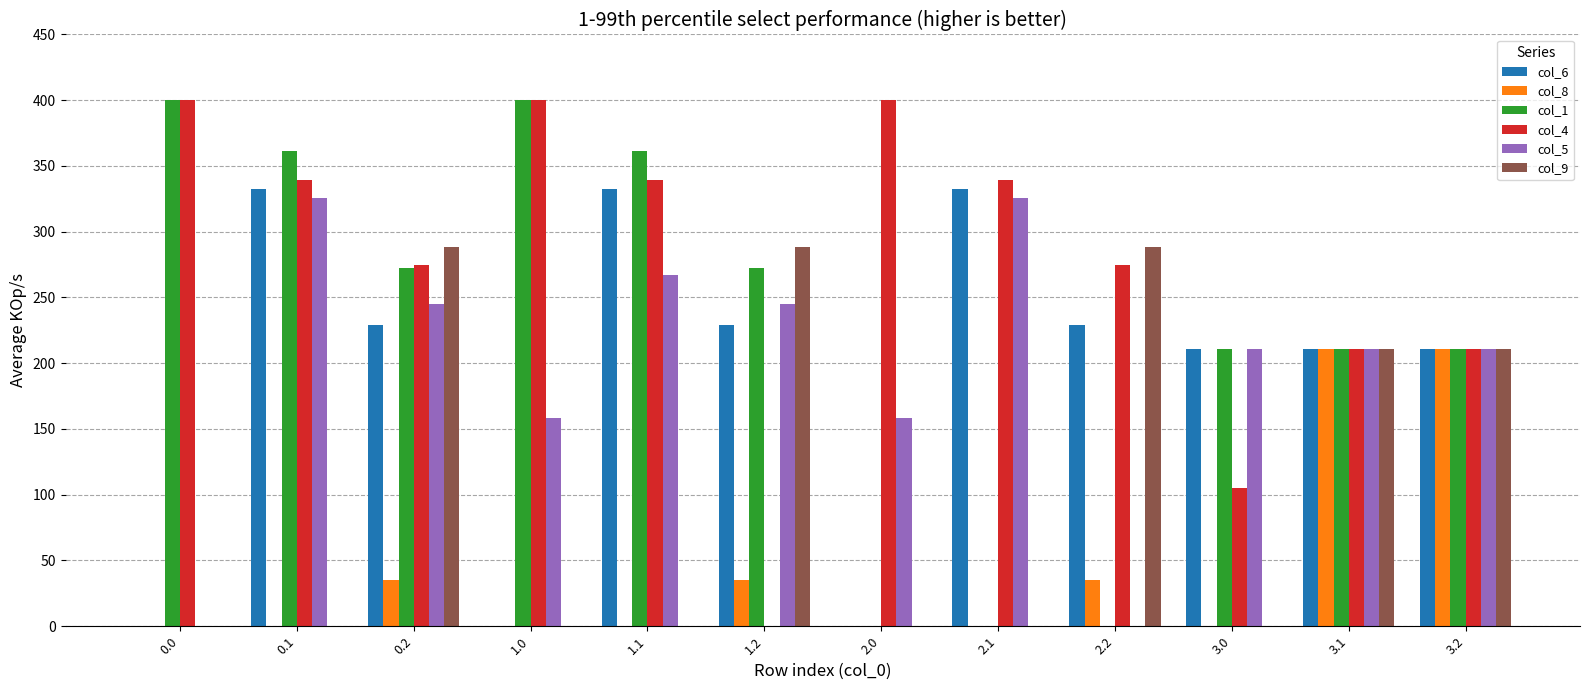

Which series changed the most between 0.2 and 2.1?

col_9